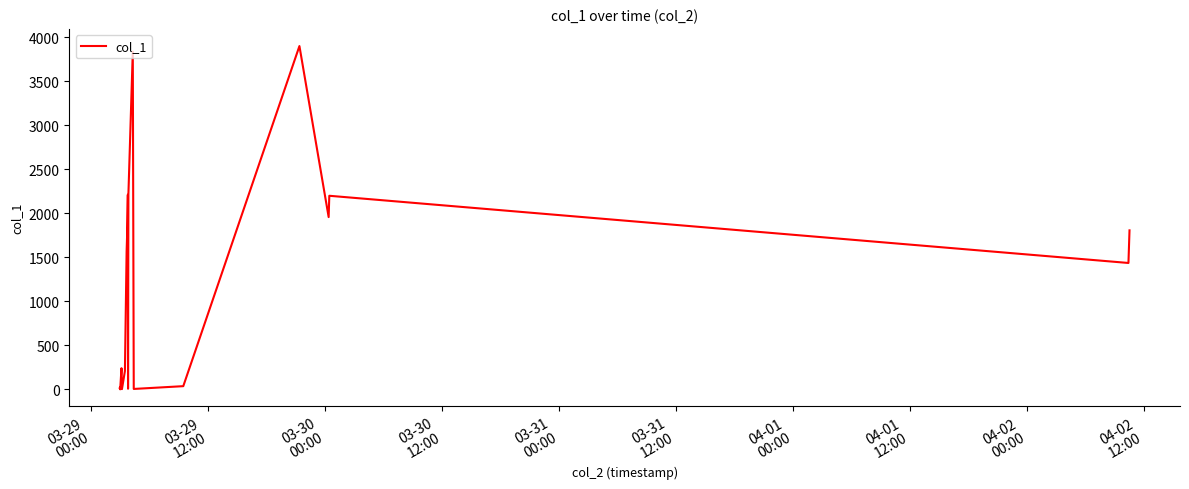

Count the number of values greater than 1568.

10